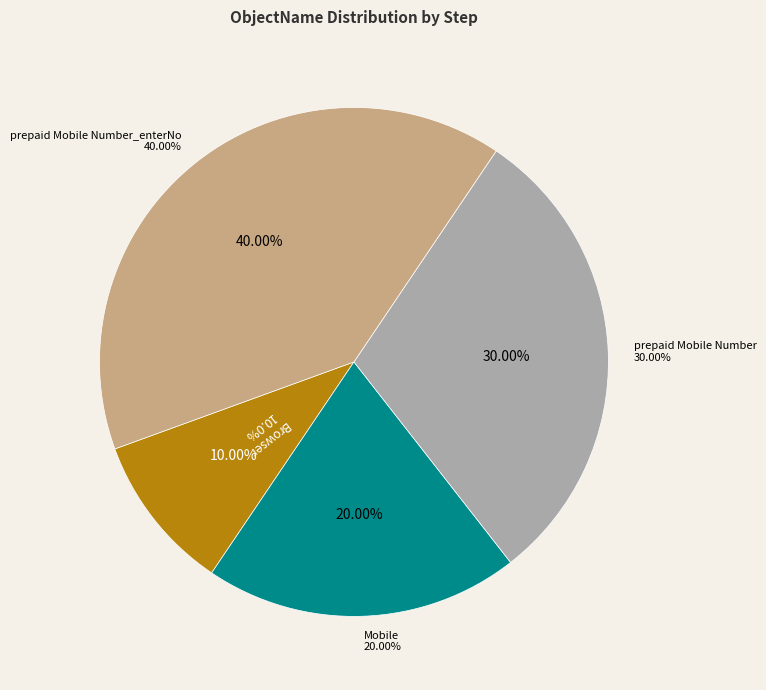

How many slices are in this pie chart?

4